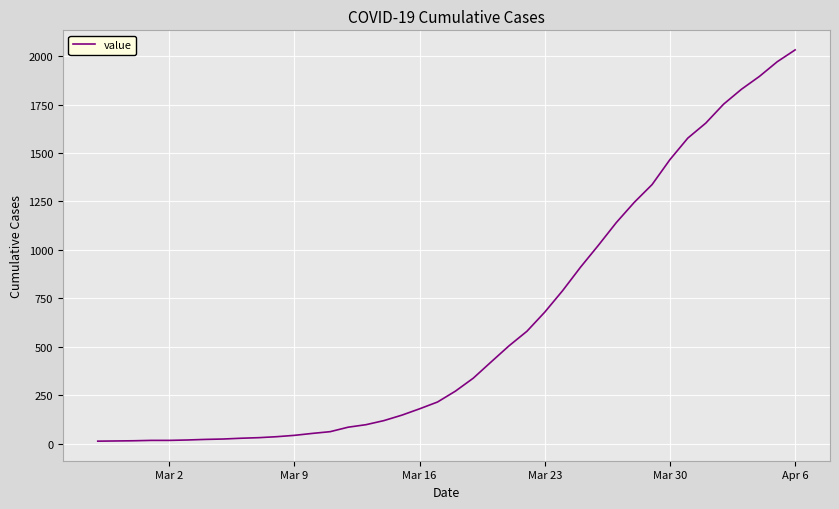

What is the maximum value shown in the chart?

2032